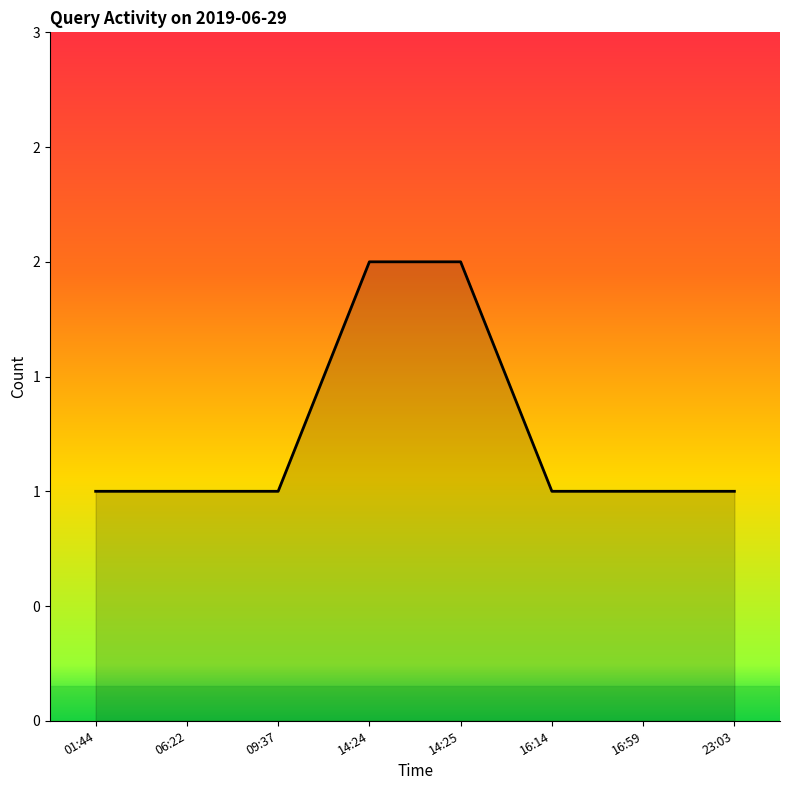

Does the chart display data point markers on the line(s)?

No